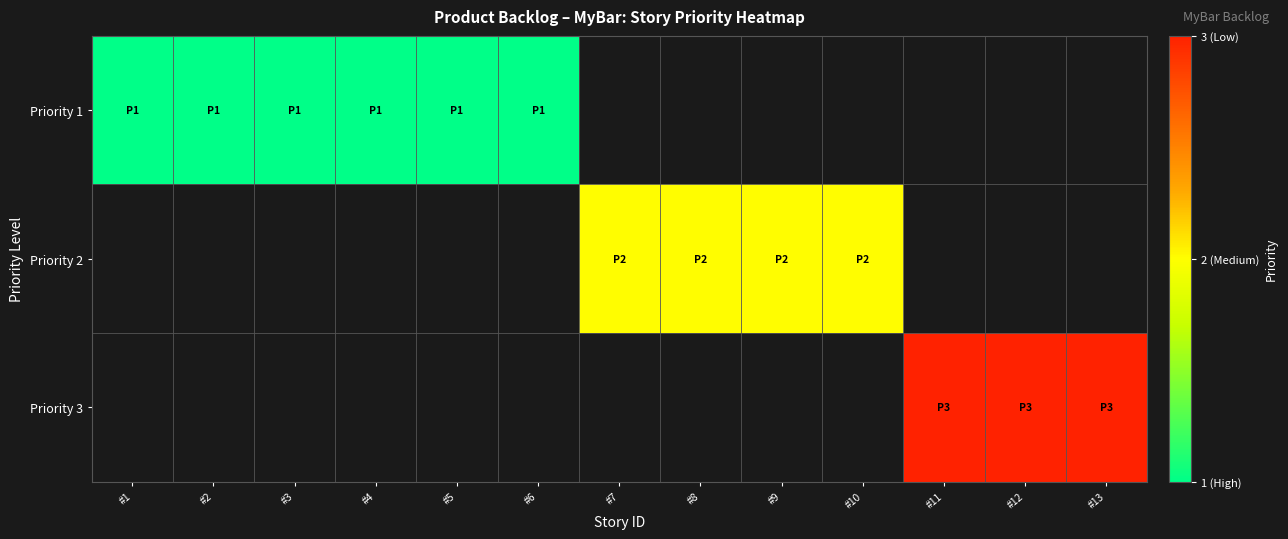

Count the number of data series in this chart.

3